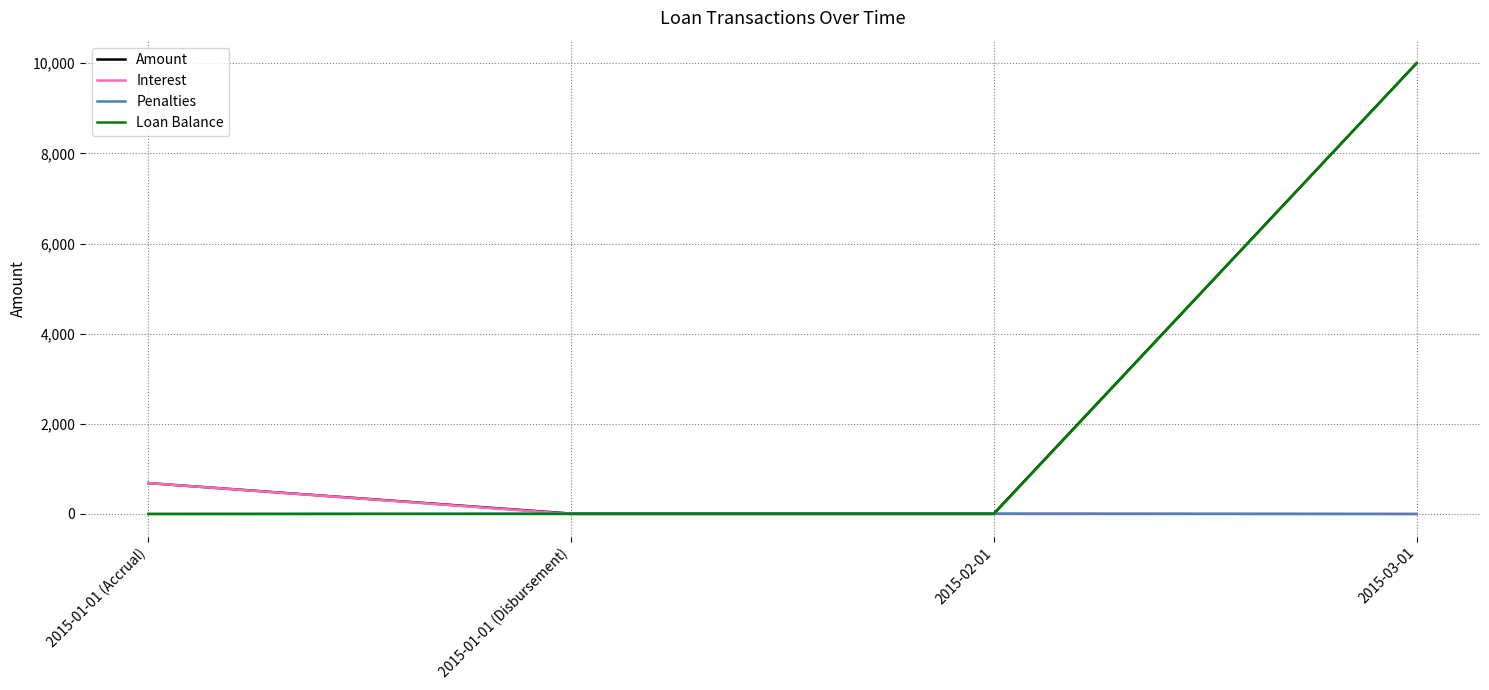

What is the total value across all series at 2015-01-01 (Accrual)?

1370.1